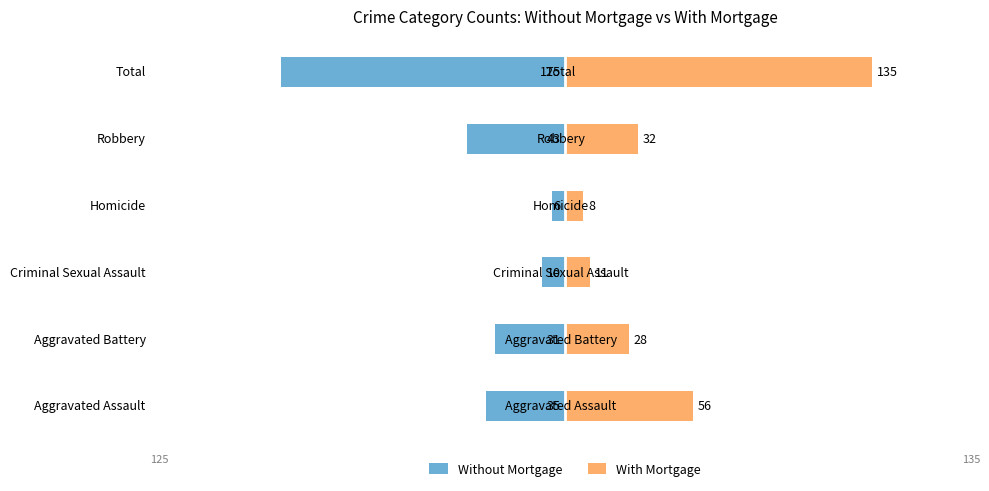

Which series has the widest spread of values?

With Mortgage